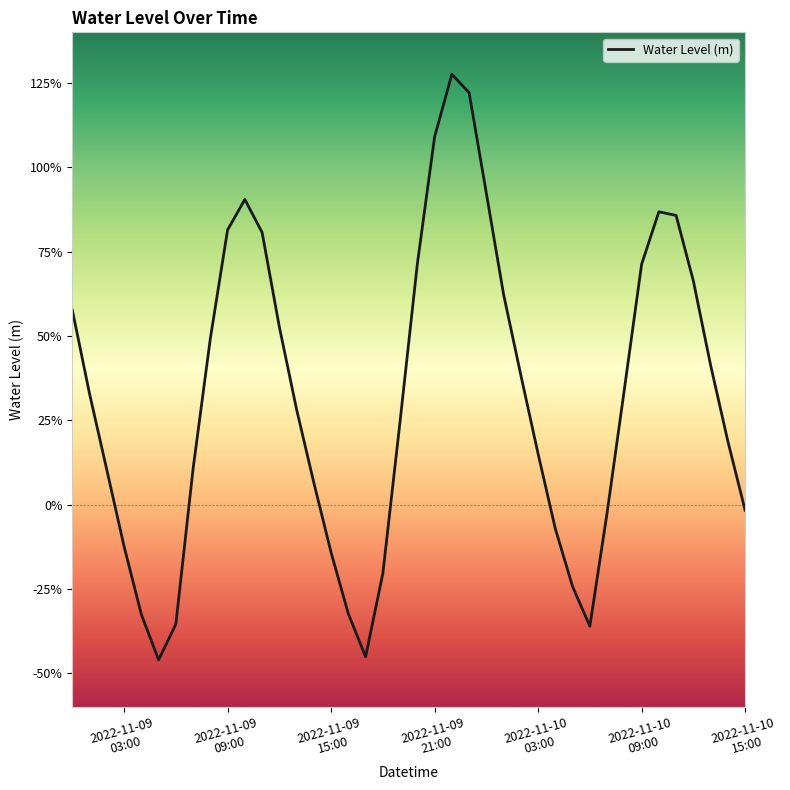

Does the chart have visible grid lines?

No